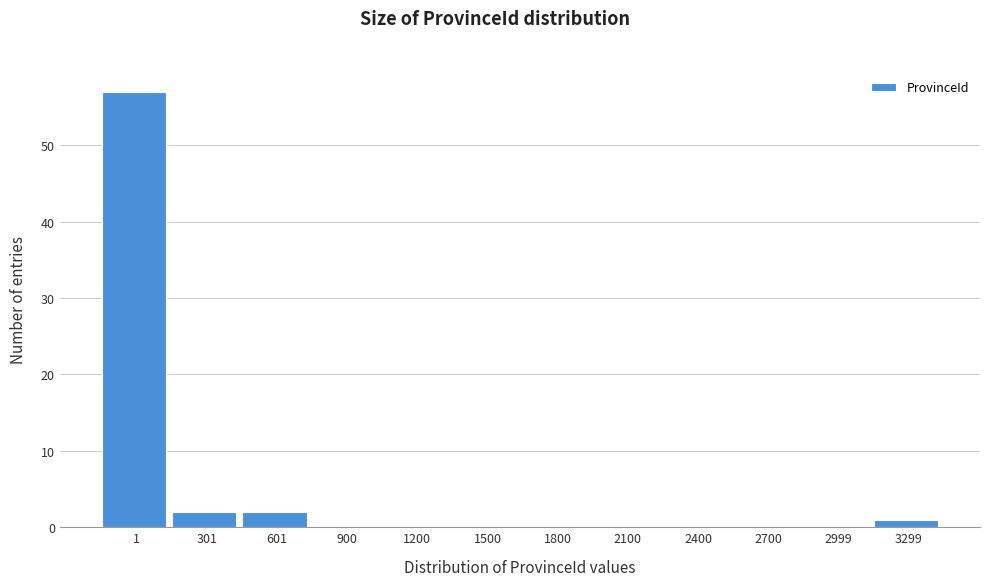

Reading left to right, list all the values displayed in this chart.

1=57	301=2	601=2	900=0	1200=0	1500=0	1800=0	2100=0	2400=0	2700=0	2999=0	3299=1